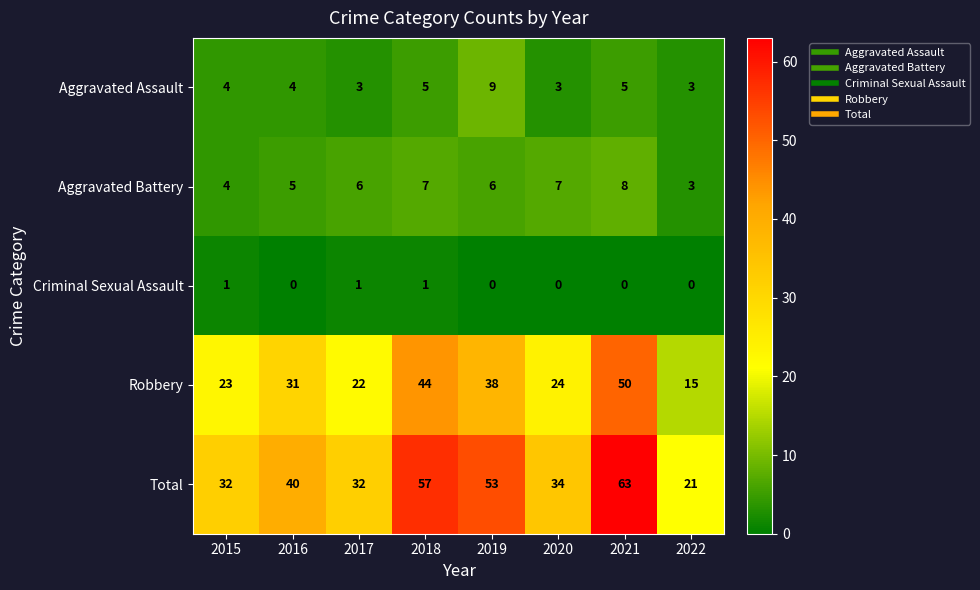

Which series has the largest total across all categories?

Total